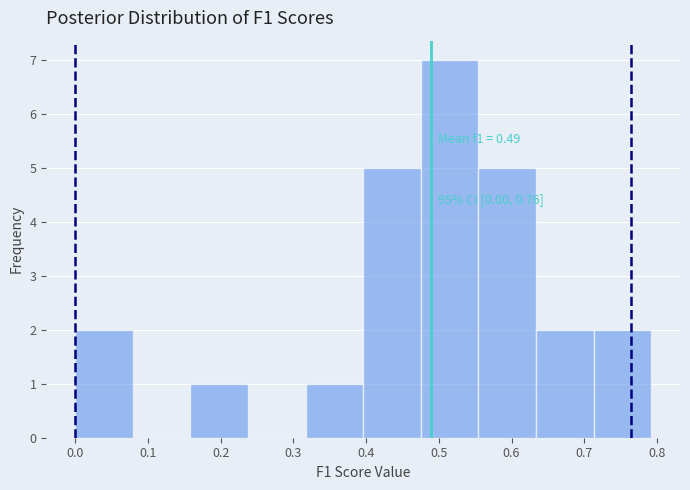

Which range on the x-axis has the tallest bar?

0.48 to 0.55